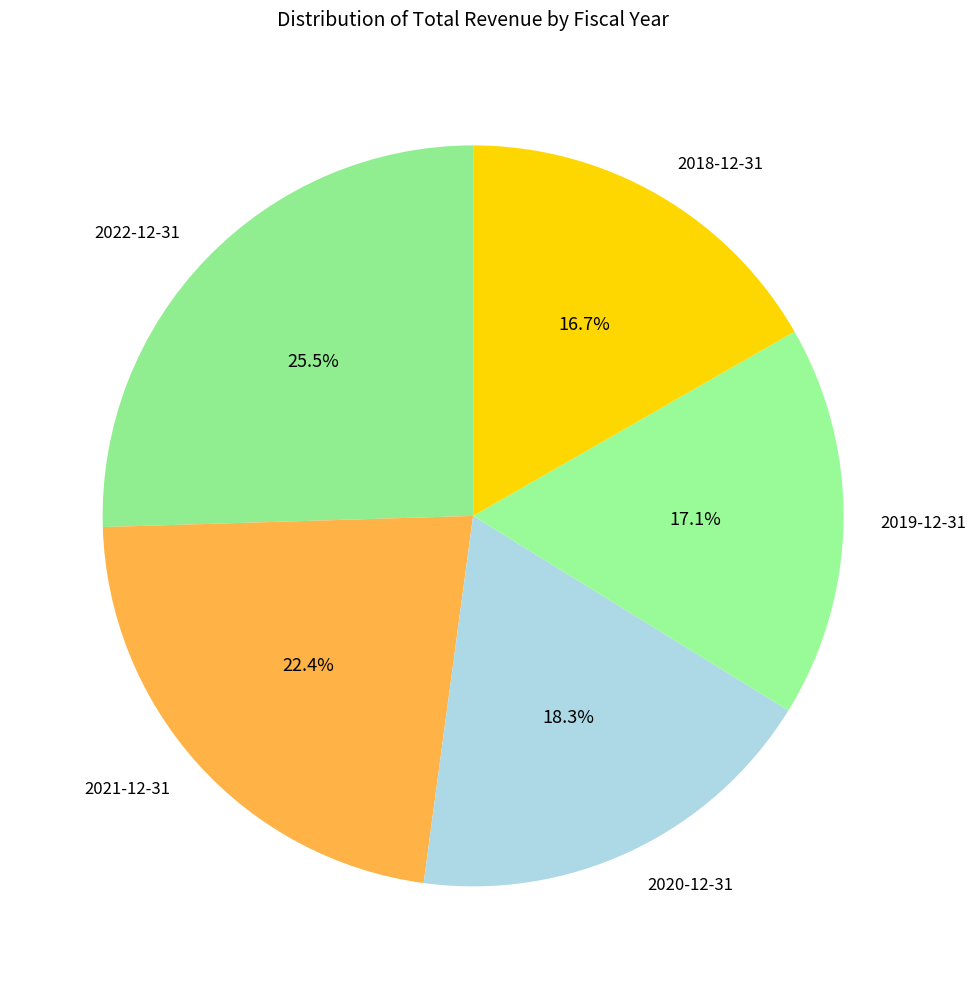

To the nearest percent, what is the combined percentage of 2022-12-31 and 2020-12-31?

44%